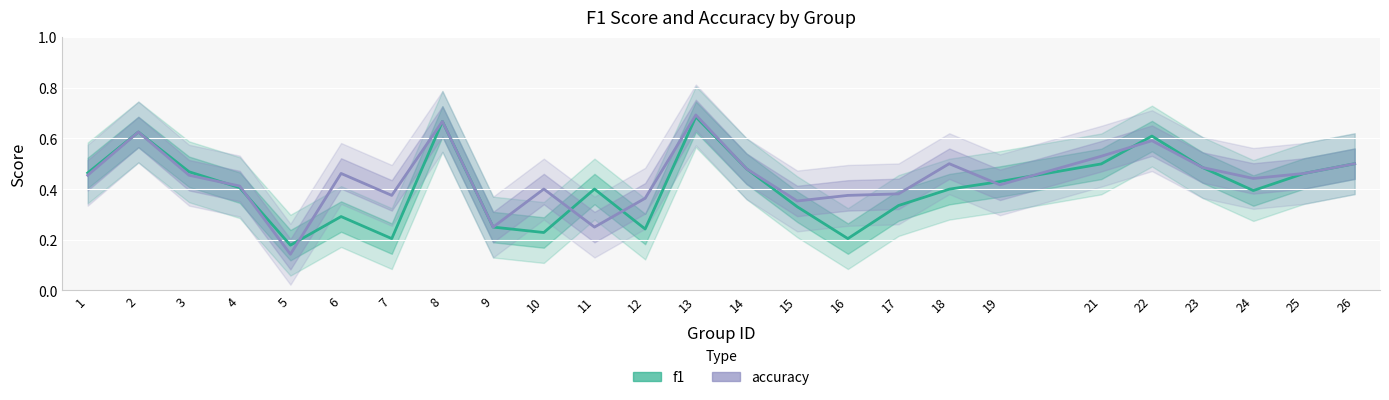

Between which two adjacent categories do accuracy and f1 first intersect?

3 and 4